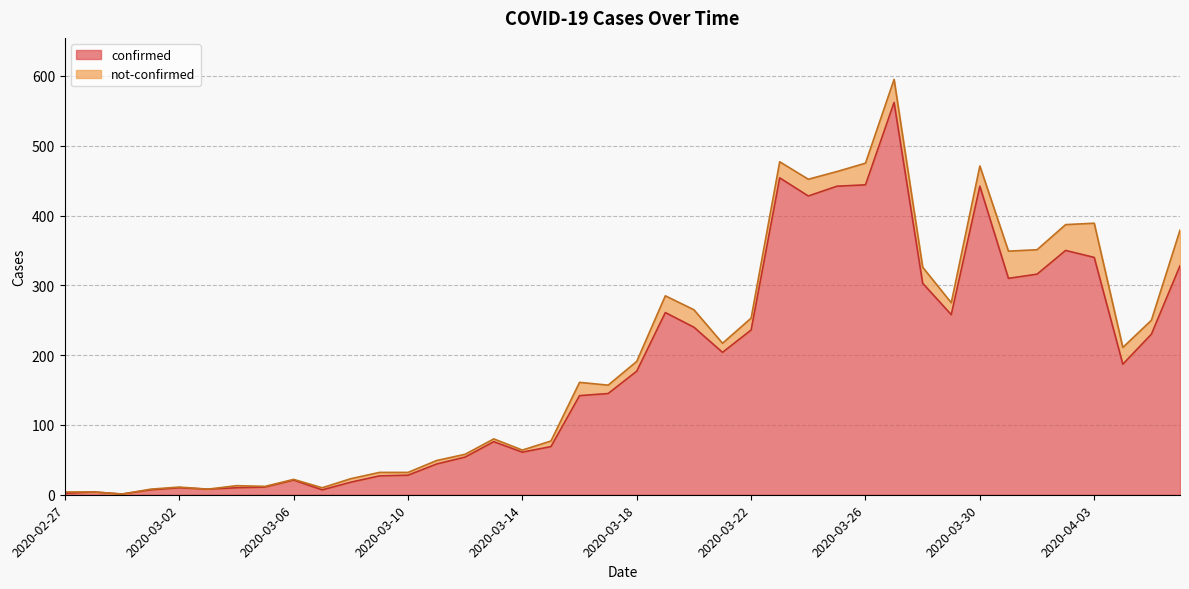

What is the maximum value shown in the chart?

562